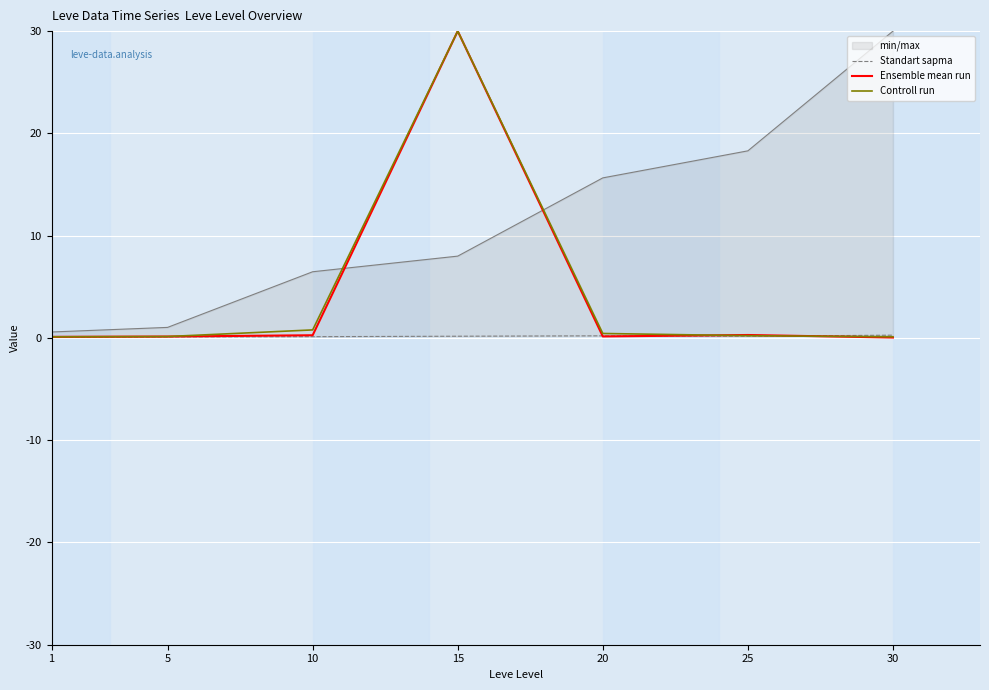

True or false: Standart sapma and Controll run cross at least once.

True